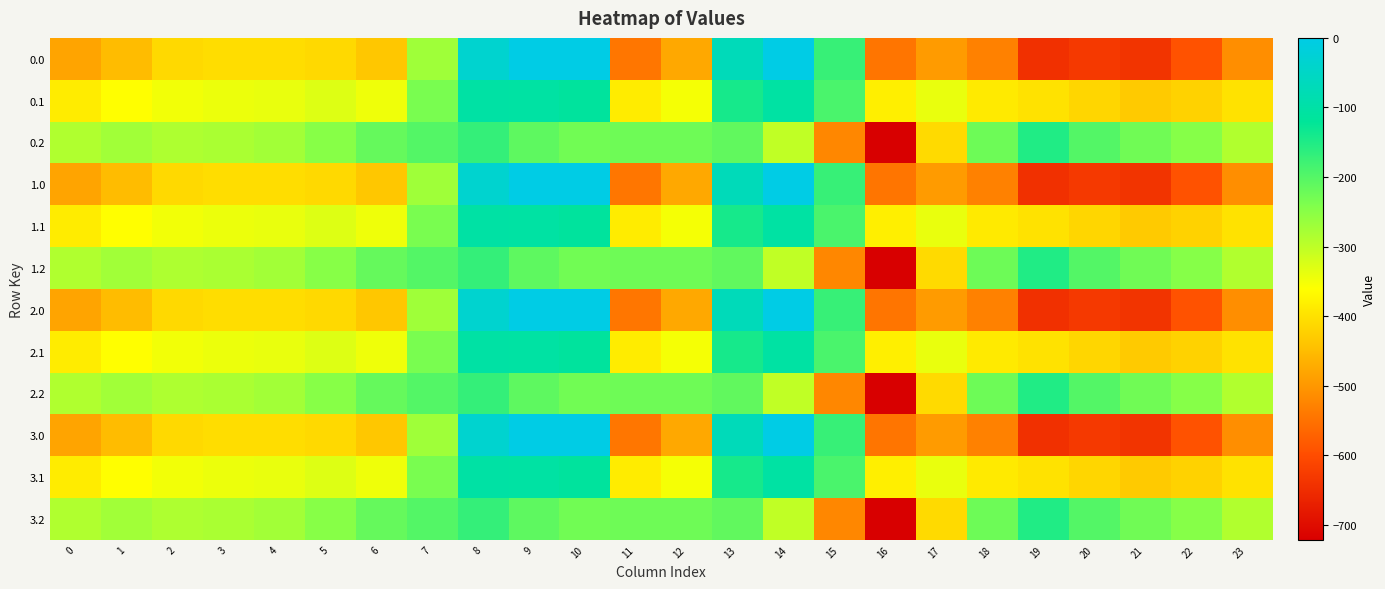

What is the smallest value displayed?

-721.2